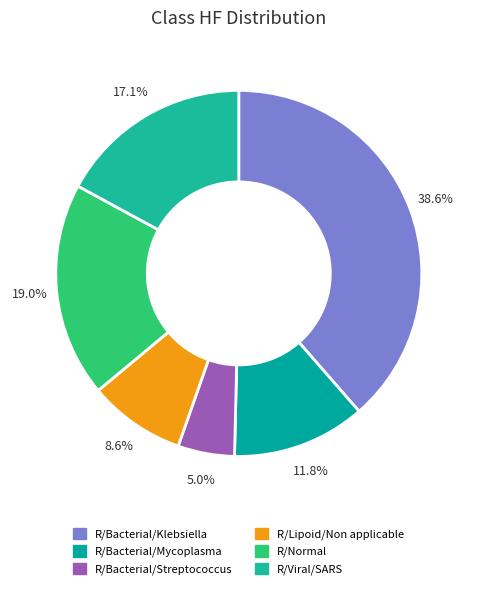

True or false: R/Viral/SARS accounts for 8% of the total.

False